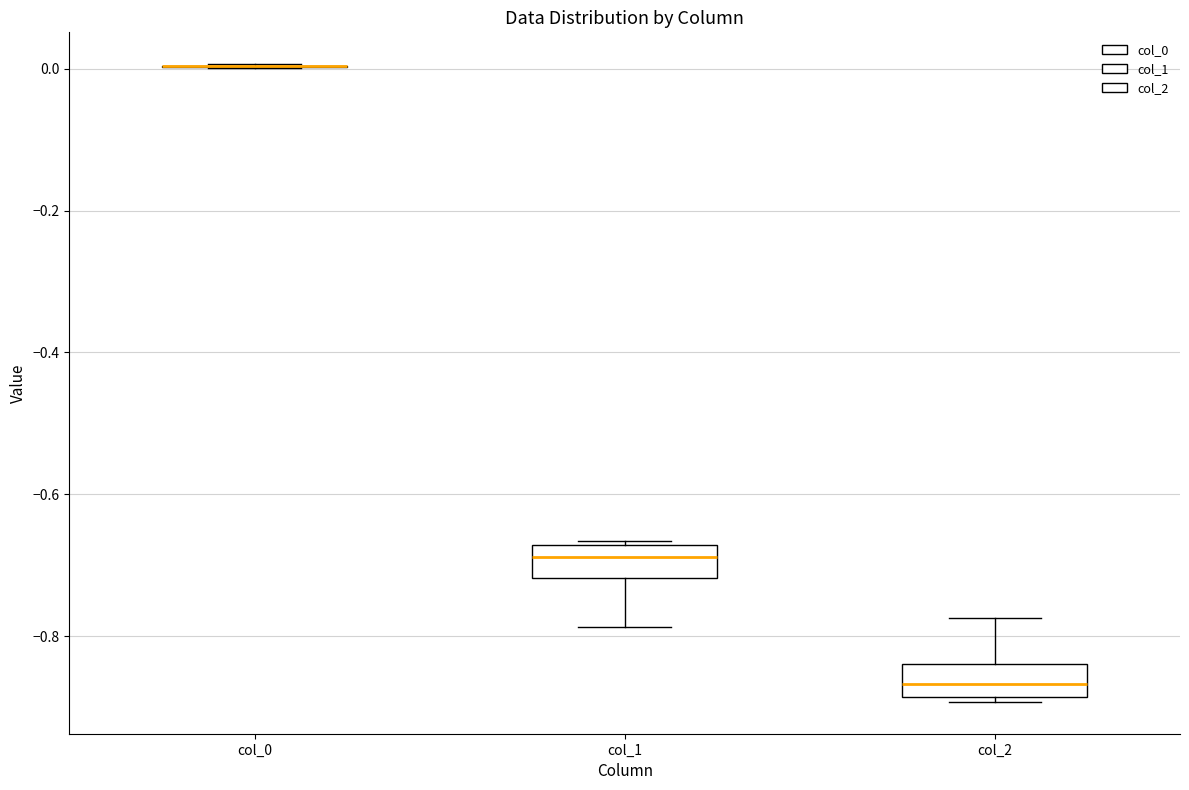

Reading left to right, transcribe this box plot: for each box, give where its median line is, the range the box spans, and where its two whiskers end, as read against the y-axis. The values are not printed on the chart, so give them approximately, as read against the axis.

col_0: box collapsed to a line at 0.00, whiskers 0.00 to 0.00
col_1: median -0.68 (inside the box), box -0.72 to -0.68, whiskers -0.78 to -0.66
col_2: median -0.86, box -0.88 to -0.84, whiskers -0.90 to -0.78